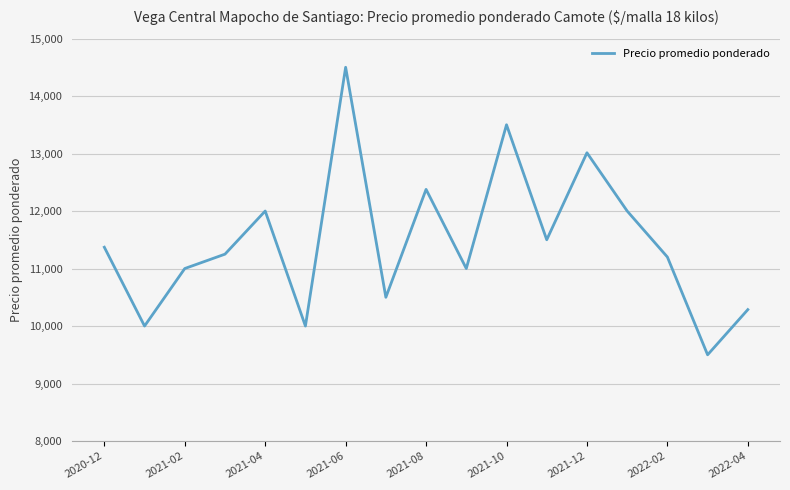

What is the greatest value displayed?

14500.0